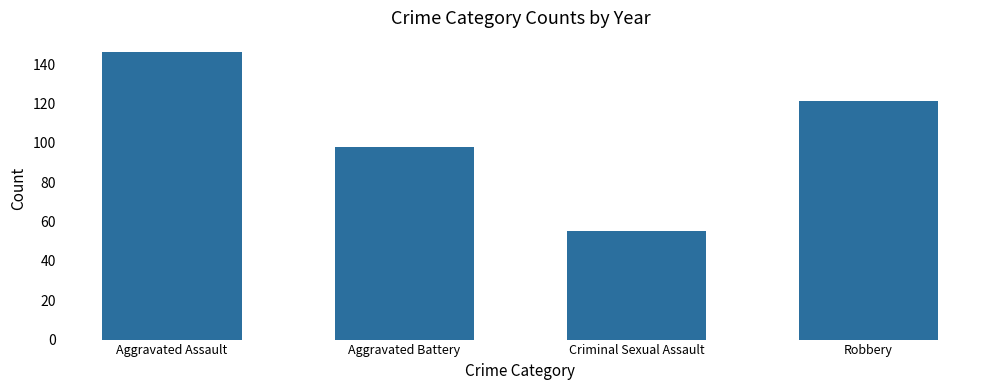

Is it true that the value at Aggravated Assault is 228?

False